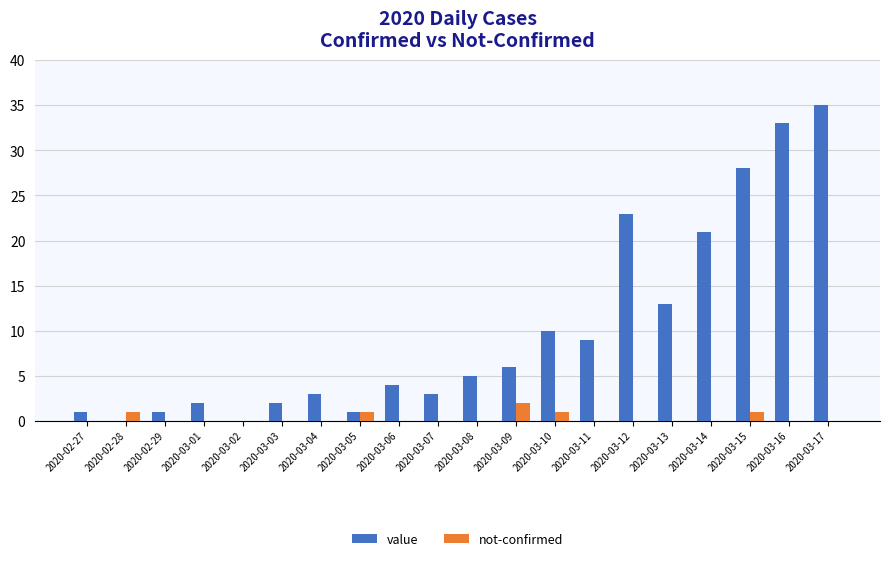

The value series shows 9 at 2020-03-11. True or false?

True